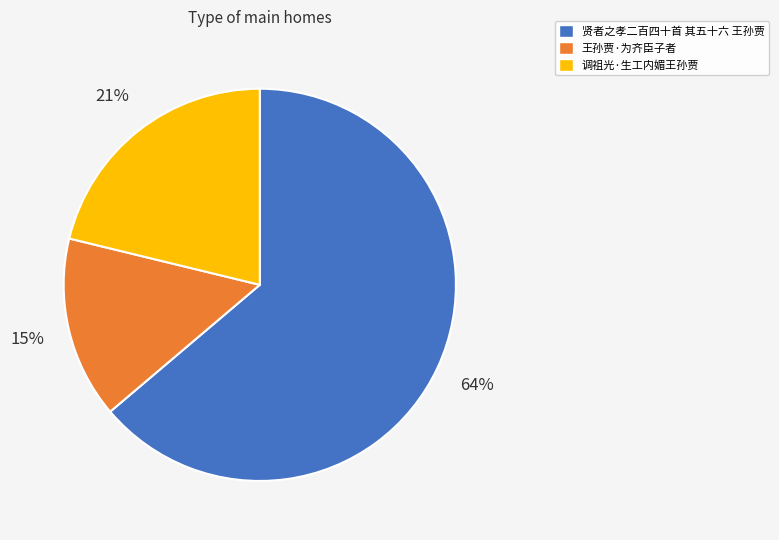

Count the number of slices in the pie.

3